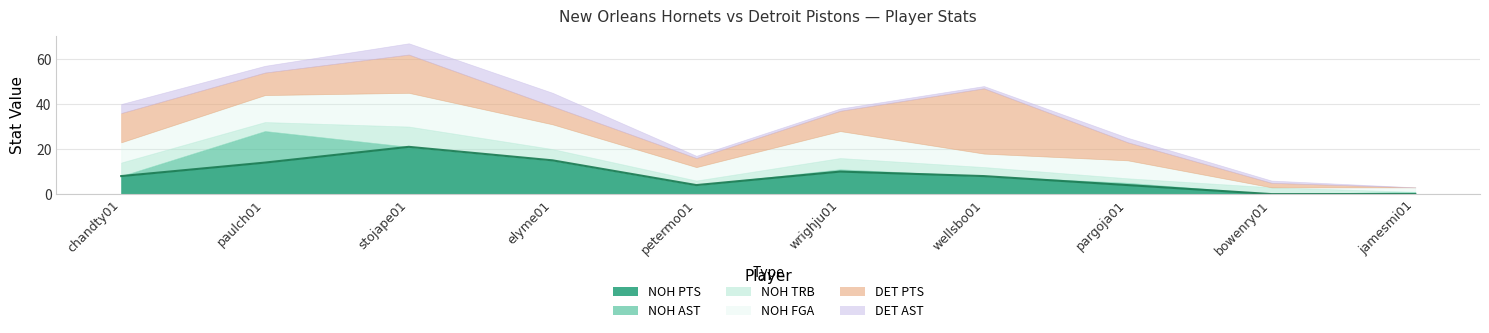

What is the label of the 6th point from the right?

petermo01